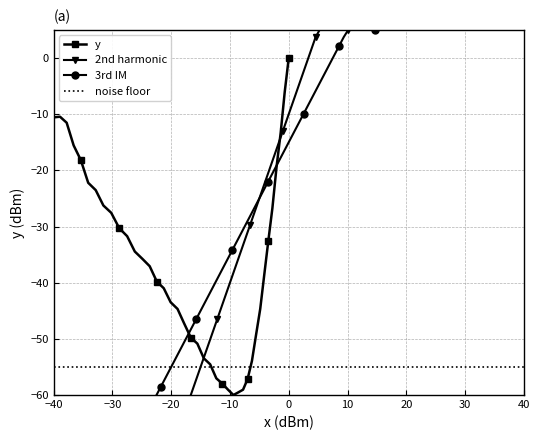

Is it true that y equals -10.6 at −40?

True